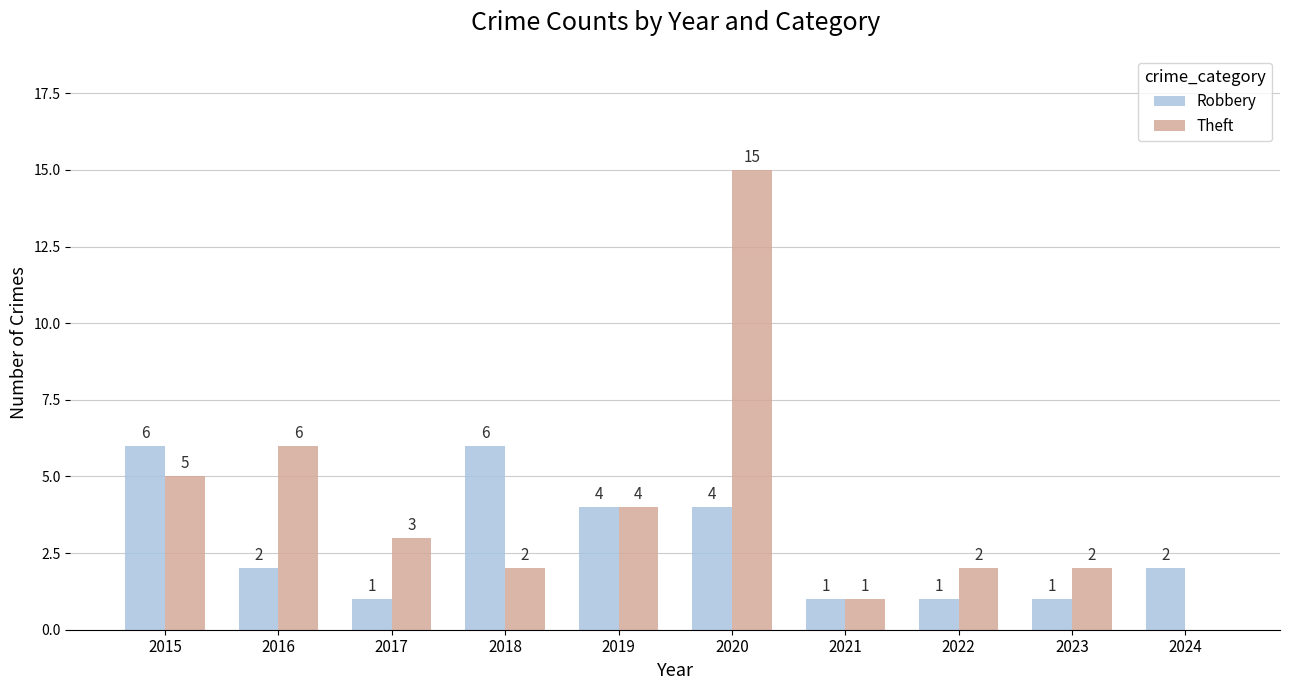

How many categories are shown in the chart?

10